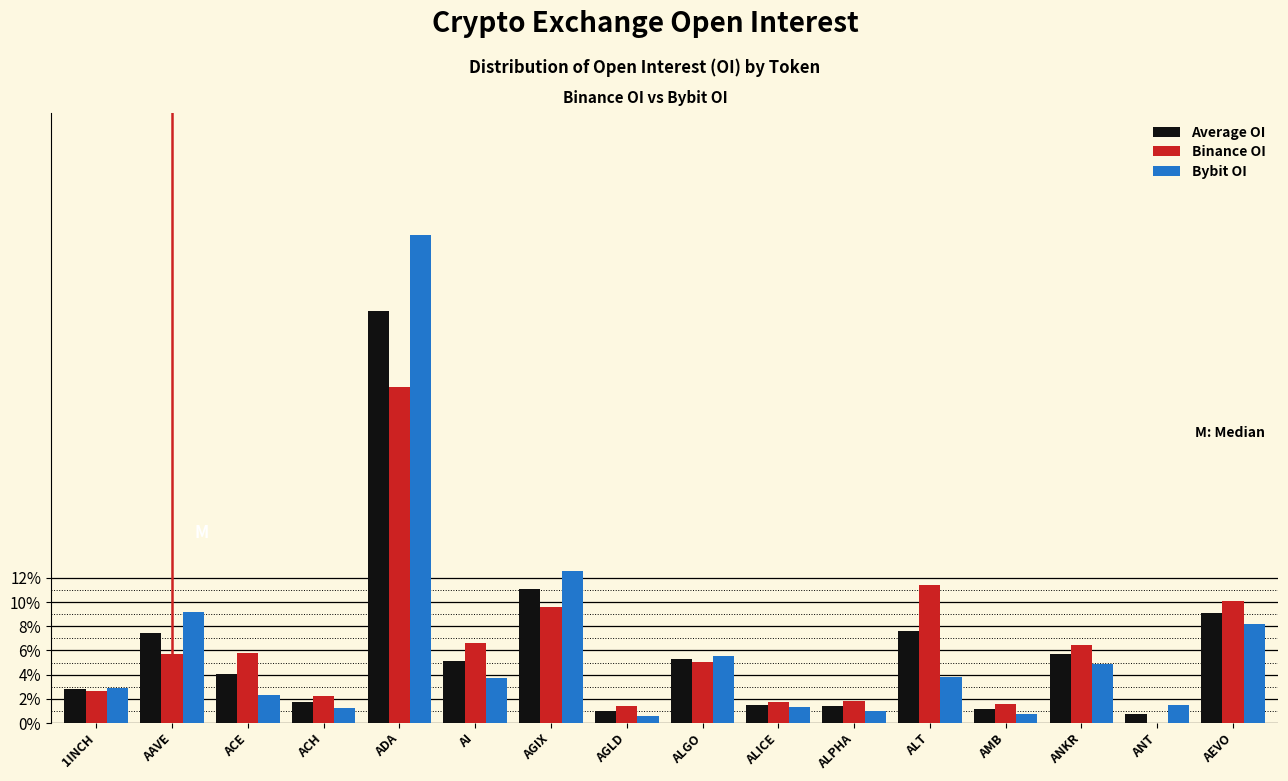

The value of Binance OI at ANKR is 1.9. True or false?

False